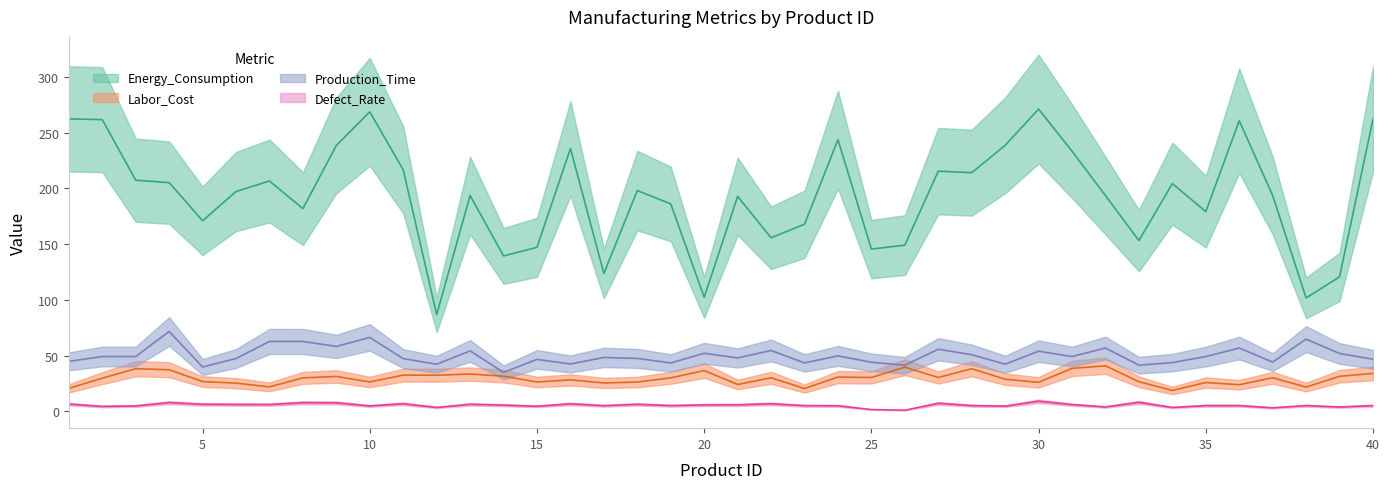

What is the difference between the second highest and second lowest values in the Production_Time series?

26.6